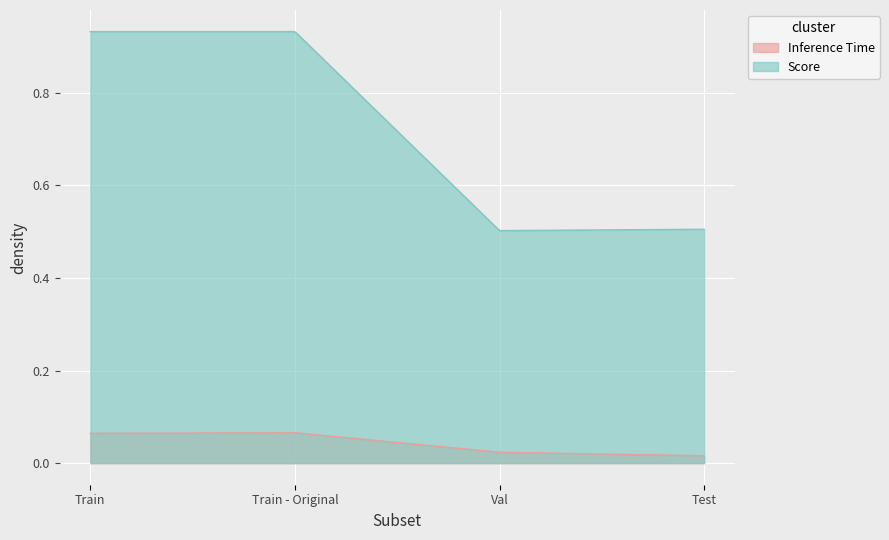

Reading right to left, extract all data points from this chart.

Inference Time: Test=0.0	Val=0.0	Train - Original=0.1	Train=0.1
Score: Test=0.5	Val=0.5	Train - Original=0.9	Train=0.9